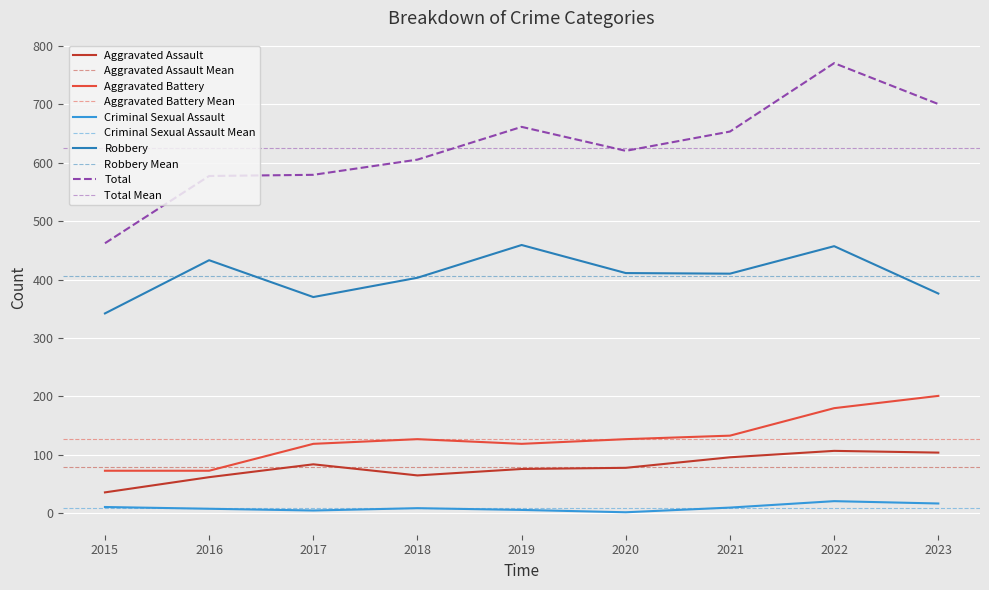

Which has a higher value, 2018 or 2015?

2018